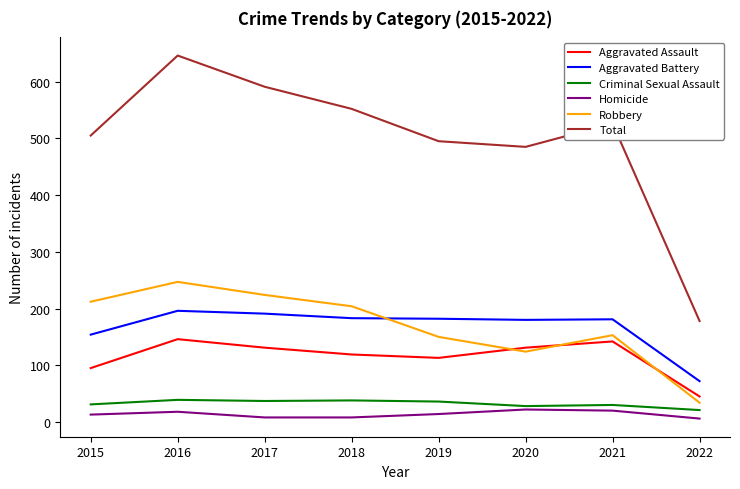

What is the difference between the highest and lowest values at 2021?

506